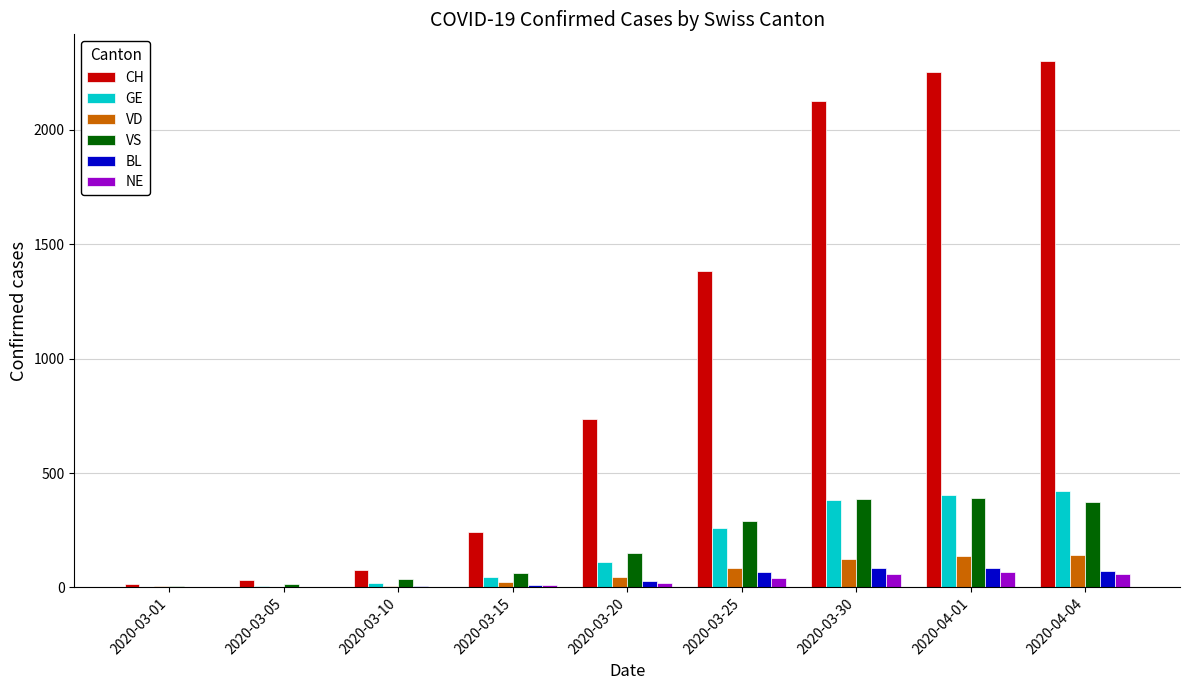

What is the average value of the BL series?

40